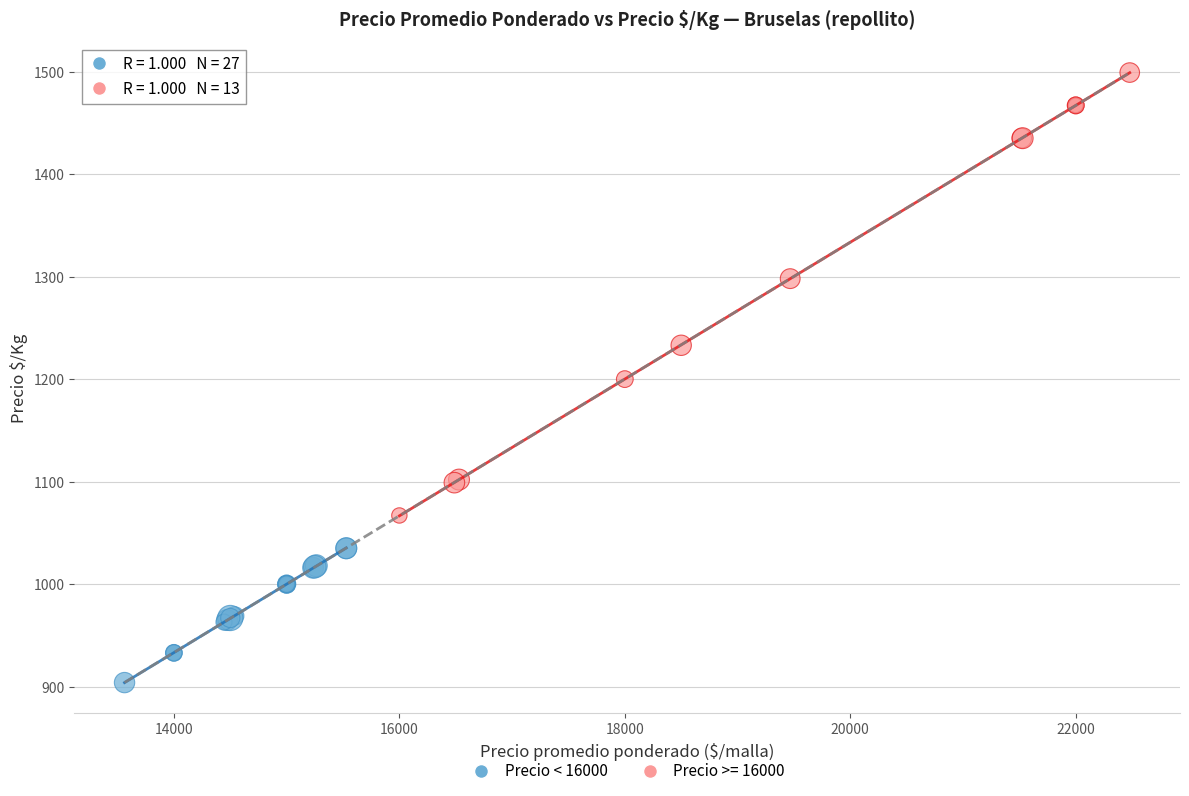

Which series reaches the maximum Y coordinate?

Precio >= 16000